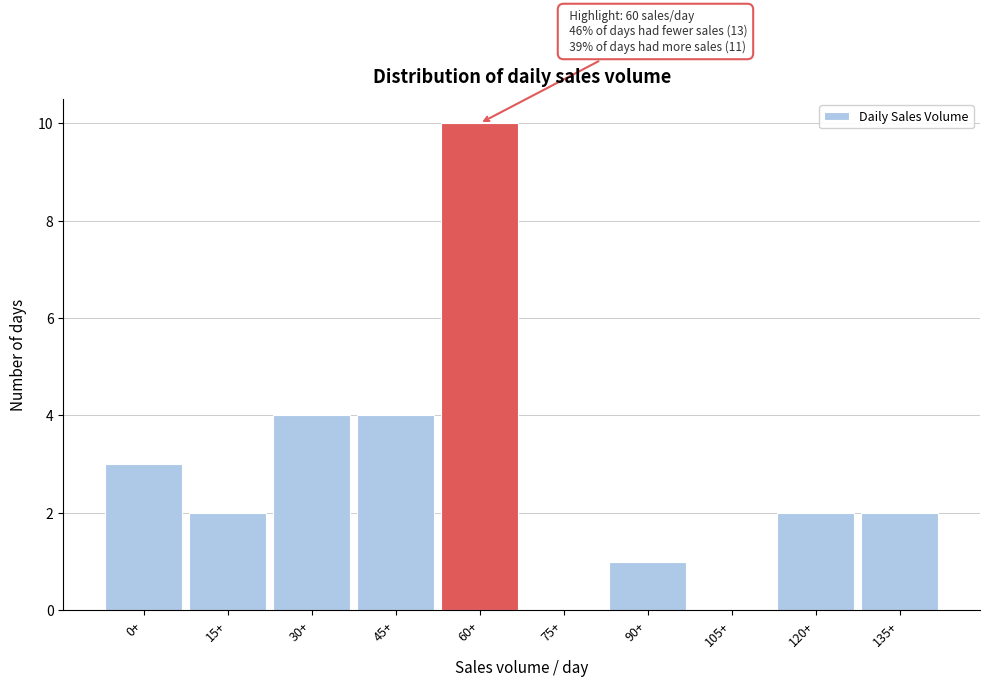

Reading right to left, extract all data points from this chart.

135+=2	120+=2	105+=0	90+=1	75+=0	60+=10	45+=4	30+=4	15+=2	0+=3